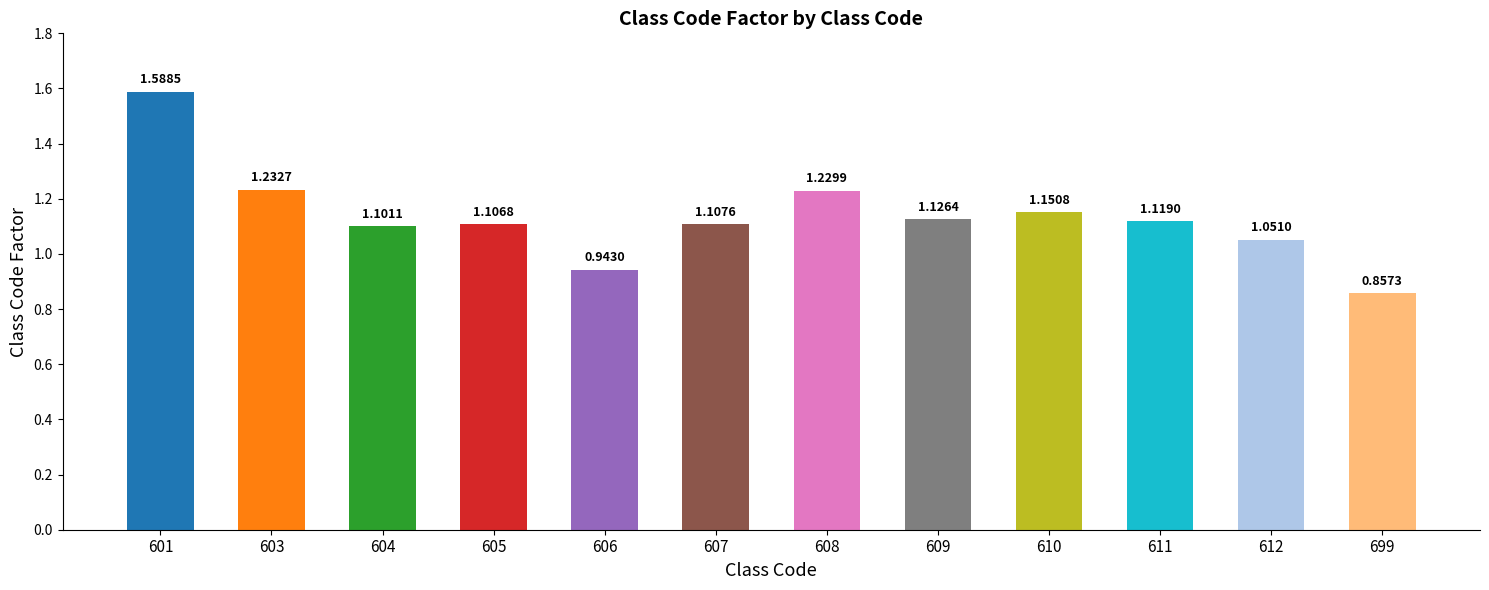

List the labels in order of value, smallest first.

699, 606, 612, 604, 605, 607, 611, 609, 610, 608, 603, 601